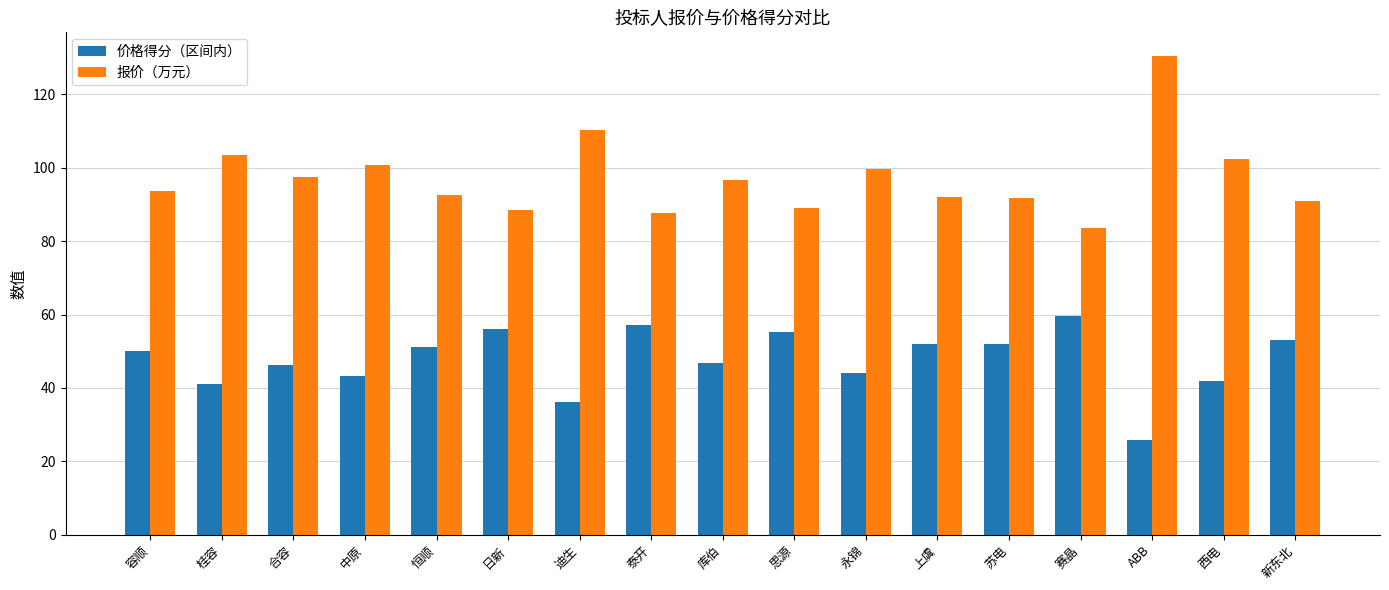

At which category is the sum across all series the highest?

ABB